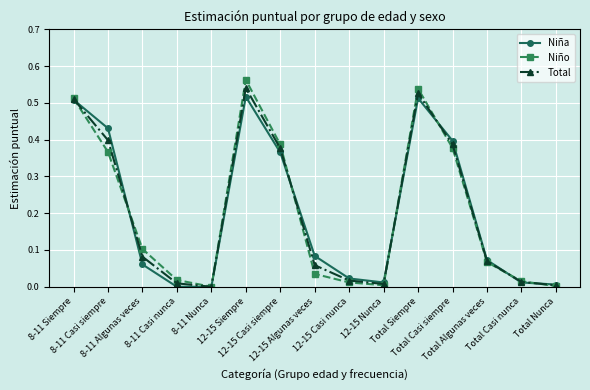

Which series has the widest spread of values?

Niño